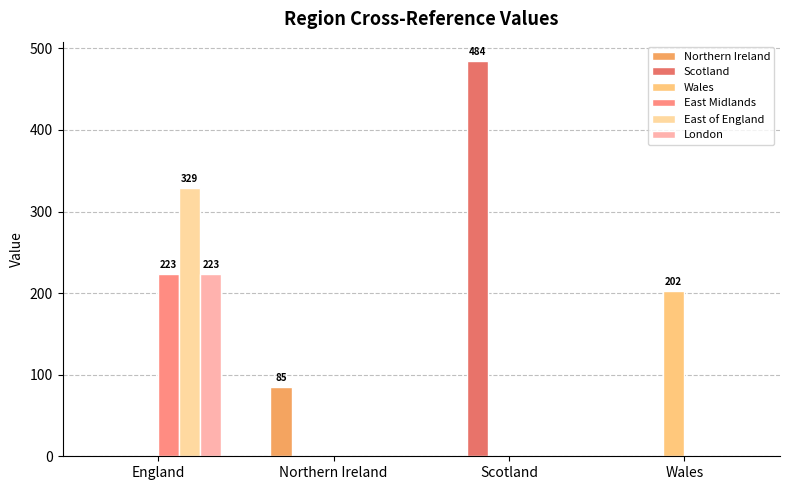

Which series has the largest range (max minus min)?

Scotland